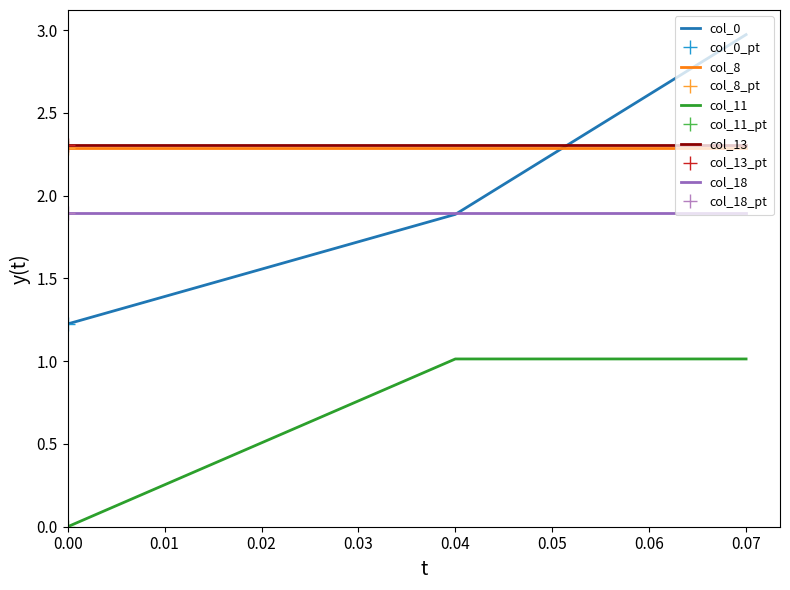

Does the chart have visible grid lines?

No